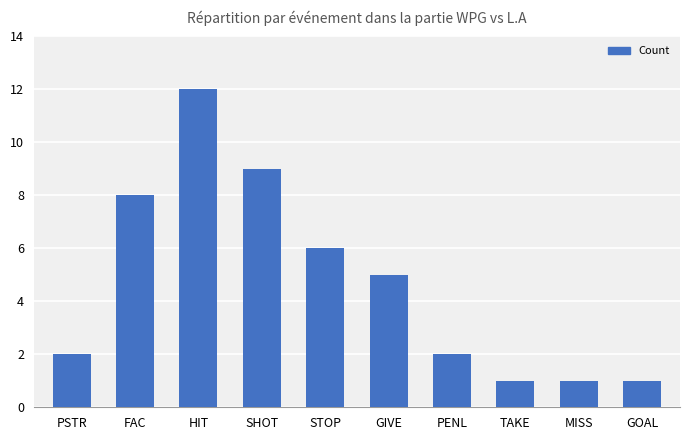

Reading left to right, list all the values displayed in this chart.

2	8	12	9	6	5	2	1	1	1